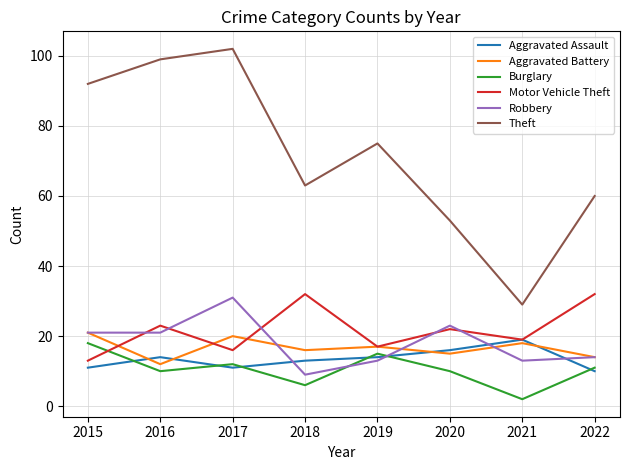

What is the sum of the Theft values at 2015 and 2017?

194